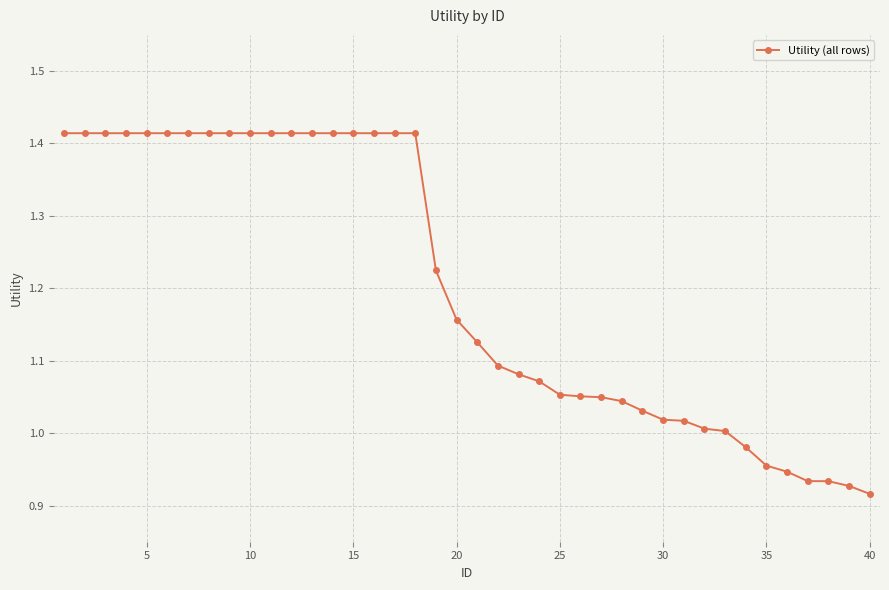

Does the chart have visible grid lines?

Yes